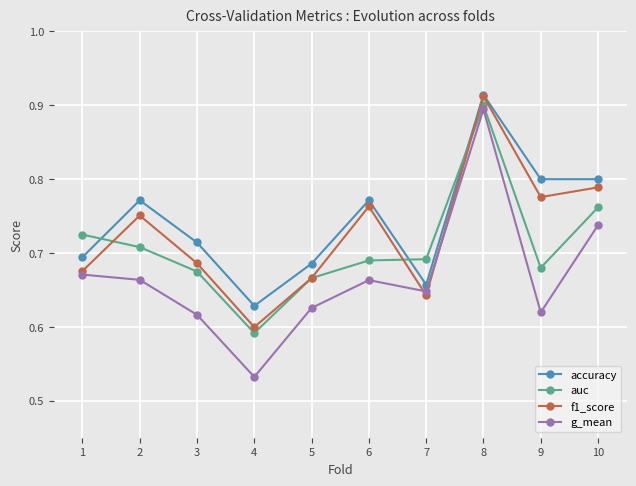

Where is accuracy nearest to the value 0?

4